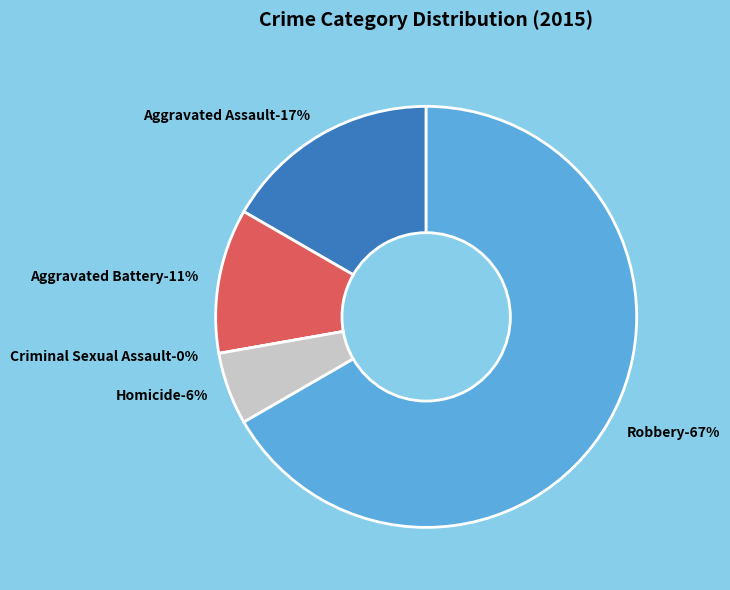

How many segments does this pie chart have?

5